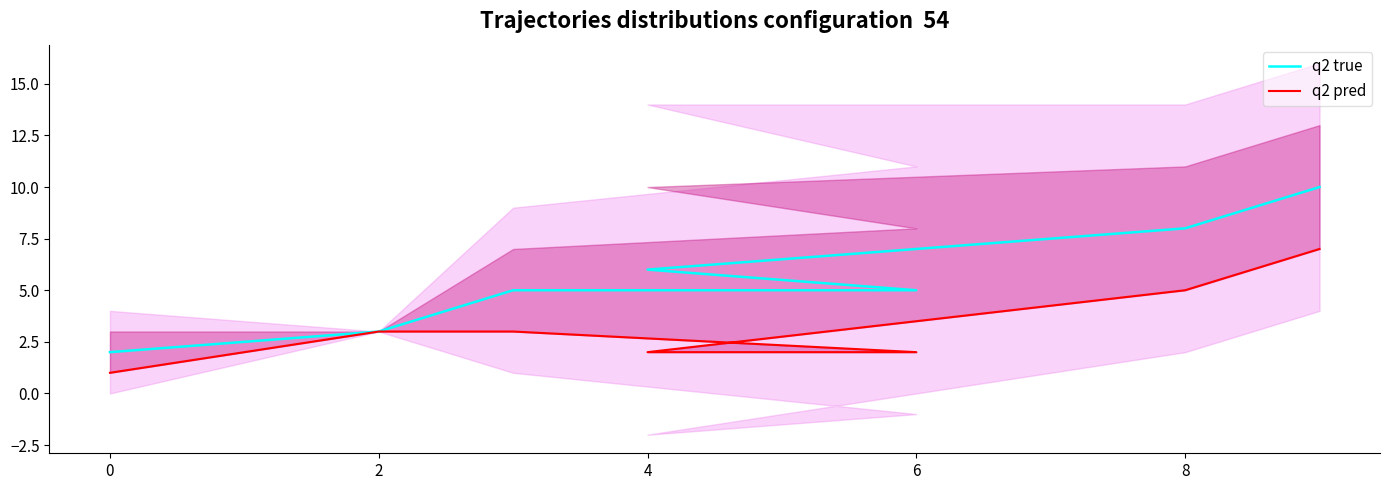

Is it true that q2 pred equals 5 at 7?

False